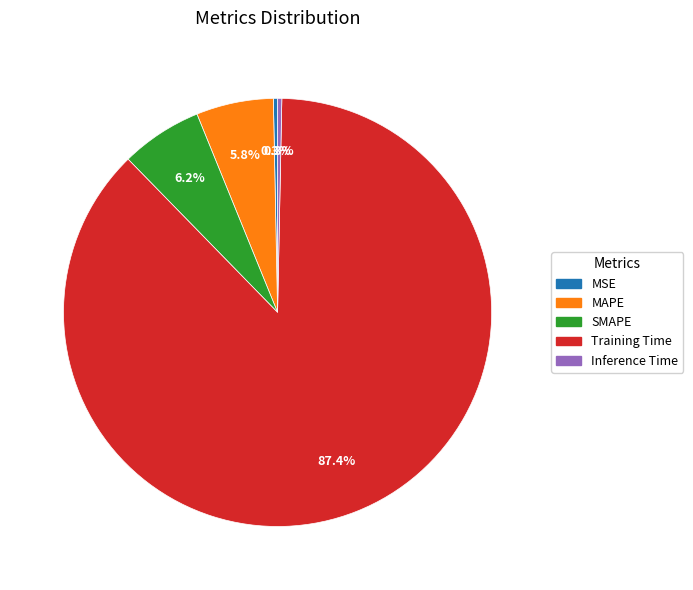

Combined, do Training Time and MAPE account for over 50%?

Yes